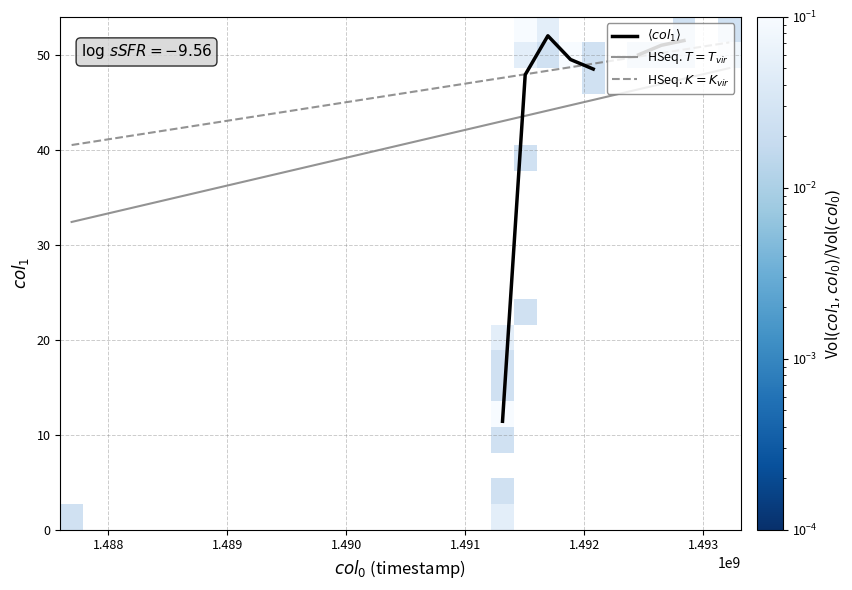

At how many categories does at least one series exceed 50?

5